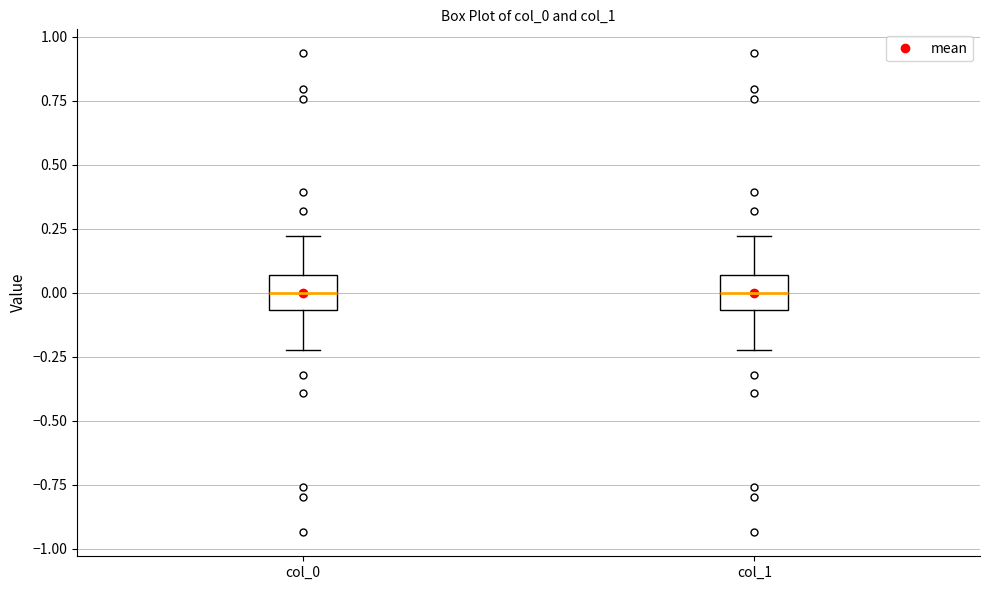

Reading left to right, transcribe this box plot: for each box, give where its median line is, the range the box spans, and where its two whiskers end, as read against the y-axis. The values are not printed on the chart, so give them approximately, as read against the axis.

col_0: median 0.00, box -0.05 to 0.05, whiskers -0.20 to 0.20
col_1: median 0.00, box -0.05 to 0.05, whiskers -0.20 to 0.20